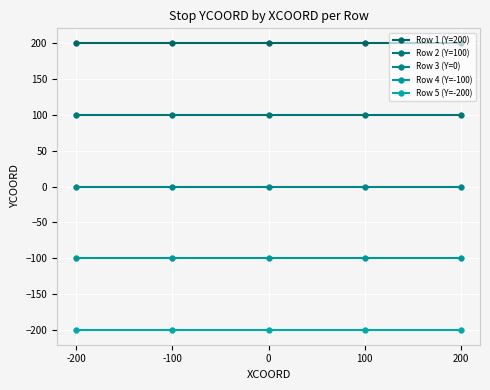

Count the number of data series in this chart.

5